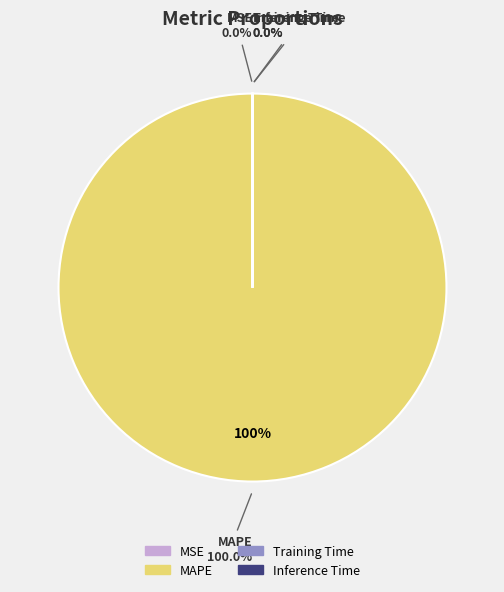

Which category has the biggest portion of the pie?

MAPE